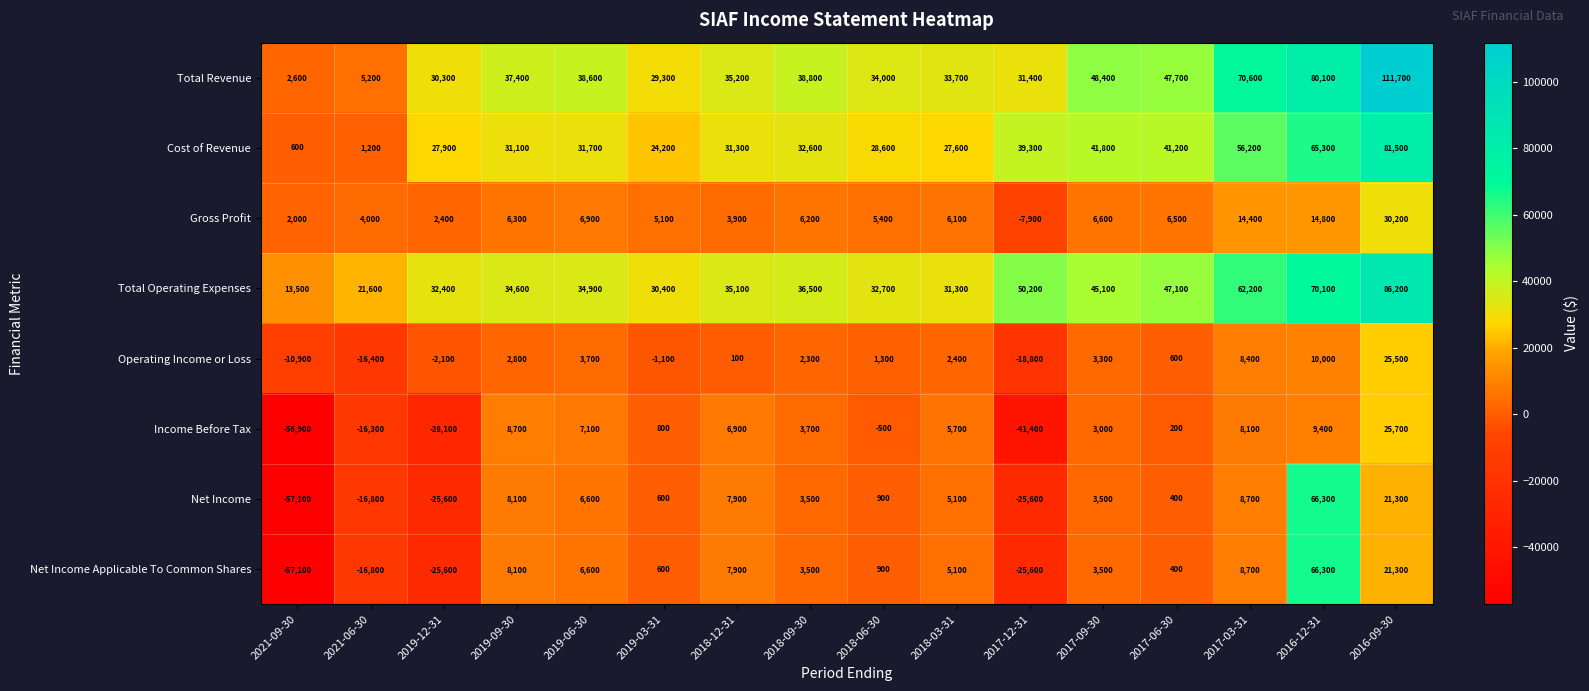

Which label corresponds to the largest value in the chart?

2016-09-30